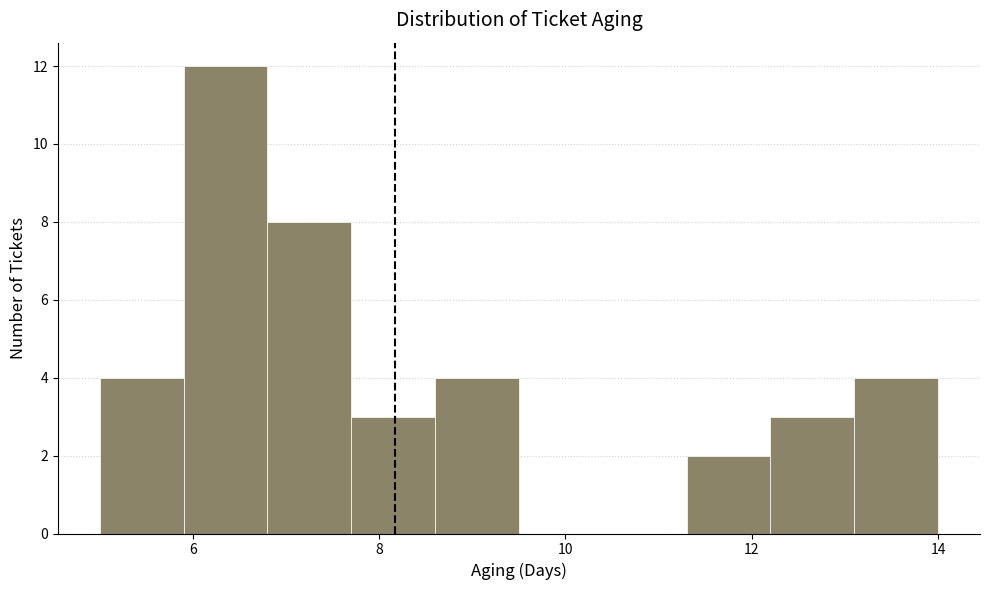

Reading left to right, transcribe this chart: for each bar, give the range it covers on the x-axis and its height. Neither the bar edges nor the heights are printed on the chart, so give them approximately, as read against the axes.

5.0 to 5.9: 4
5.9 to 6.8: 12
6.8 to 7.7: 8
7.7 to 8.6: 3
8.6 to 9.5: 4
9.5 to 10.4: 0
10.4 to 11.3: 0
11.3 to 12.2: 2
12.2 to 13.1: 3
13.1 to 14.0: 4